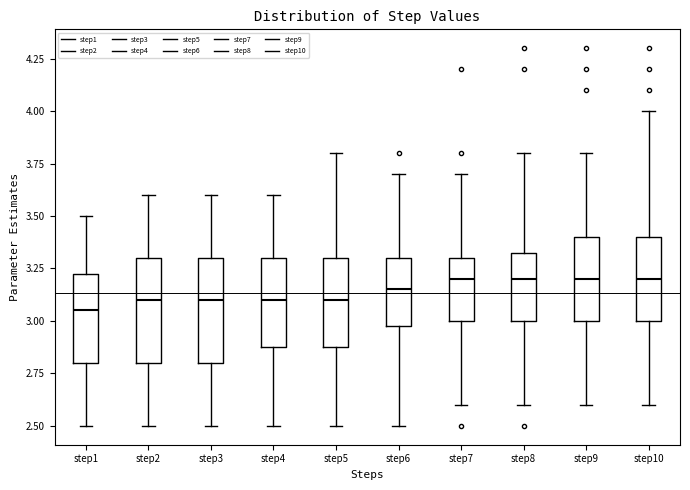

Where is the upper edge of the box for step4 on the y-axis? The values are not printed on the chart, so give them approximately, as read against the axis.

3.30